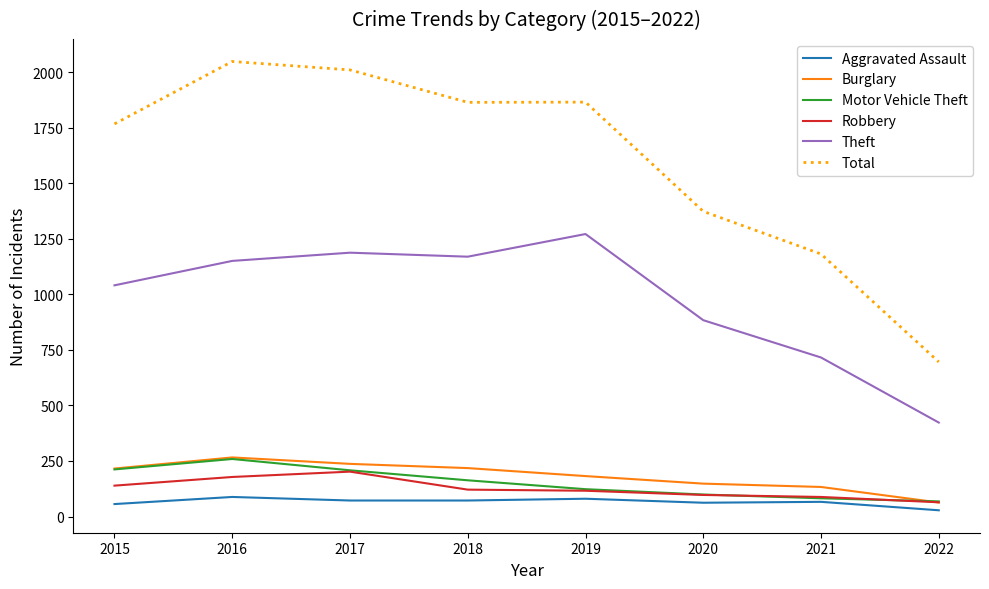

Which series has the largest range (max minus min)?

Total